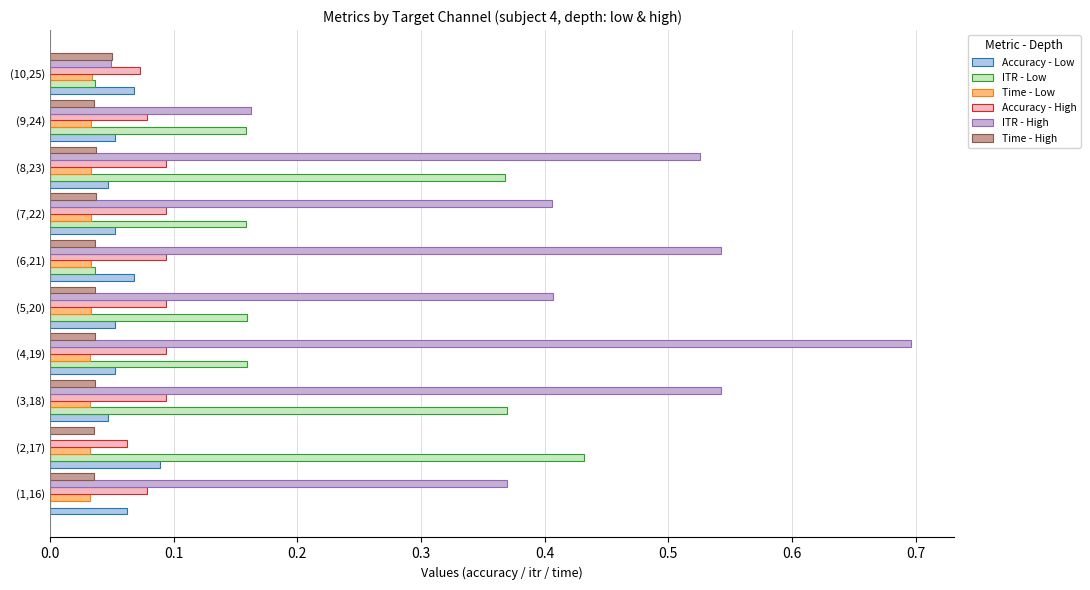

At which category does the chart reach its peak across all series?

(4,19)